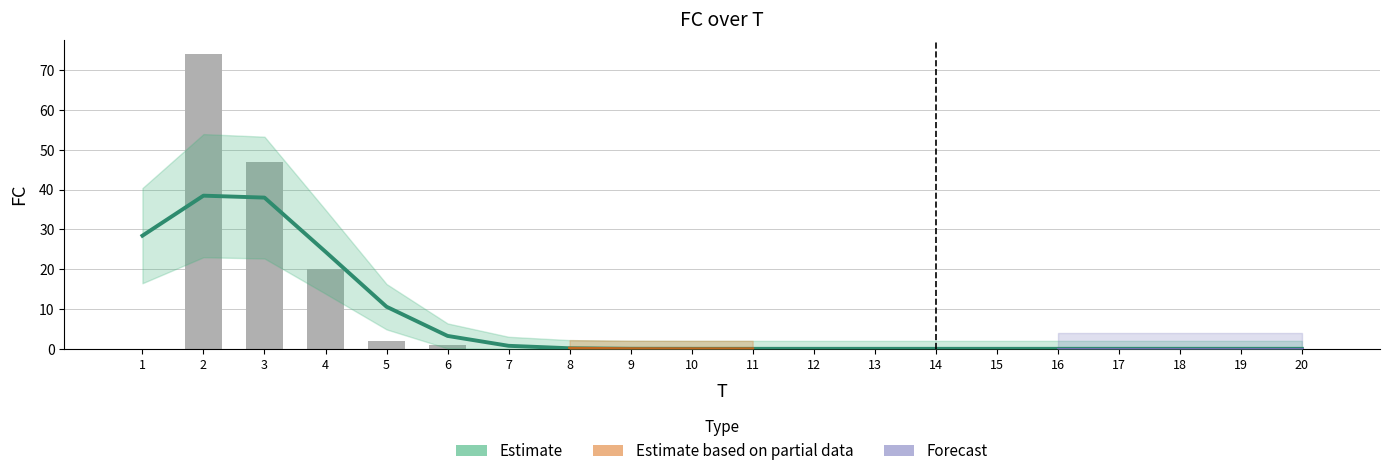

Is it true that the value at 6 is 1?

True